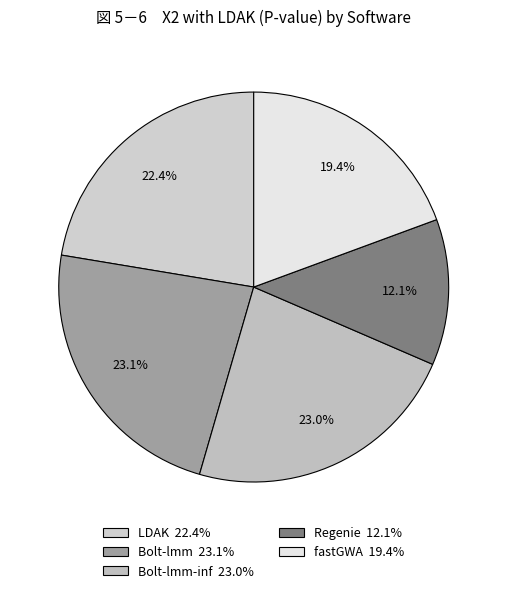

Is there any slice that represents more than half of the pie?

No